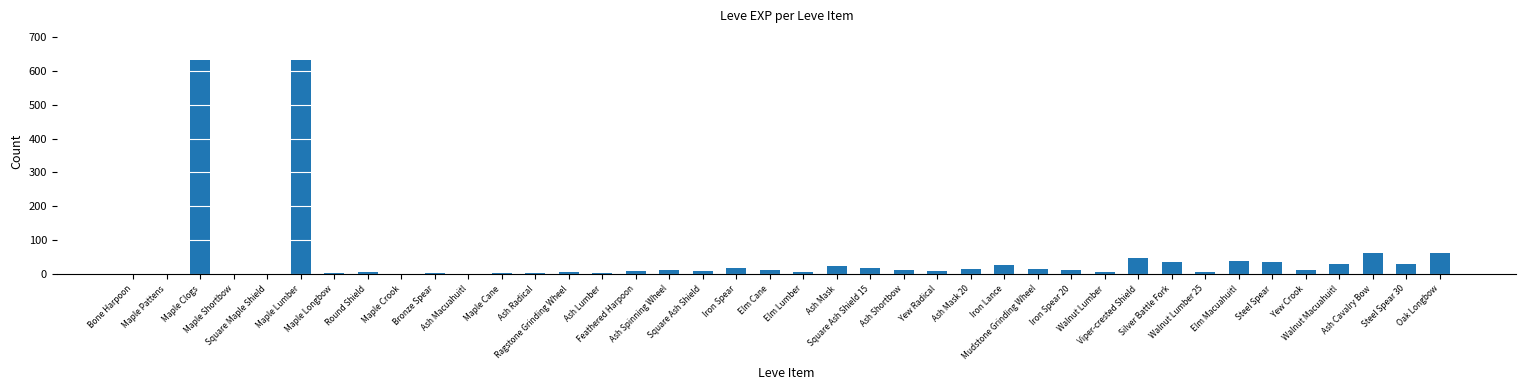

What is the greatest value displayed?

630